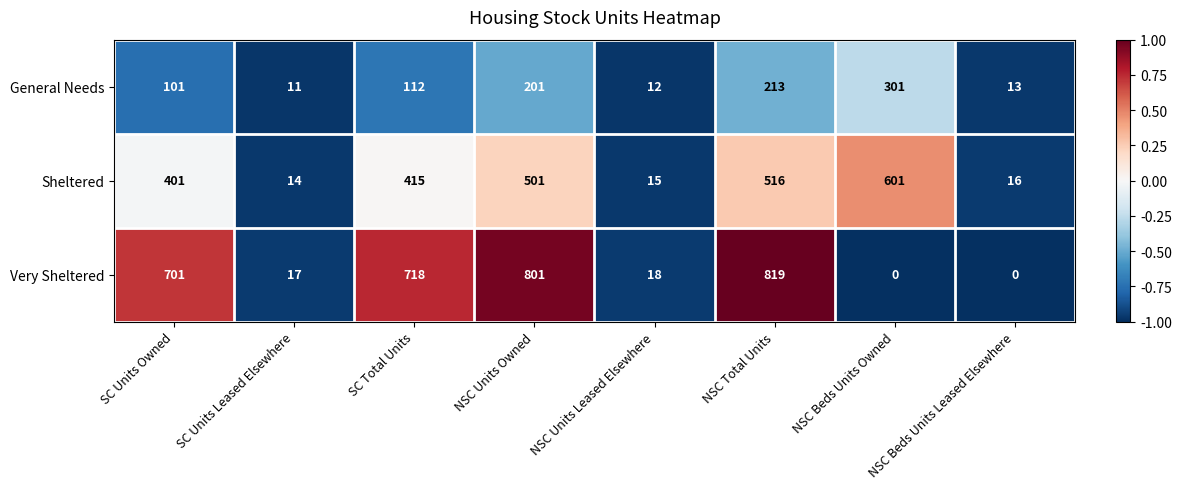

Is it true that General Needs equals 11 at SC Units Leased Elsewhere?

True